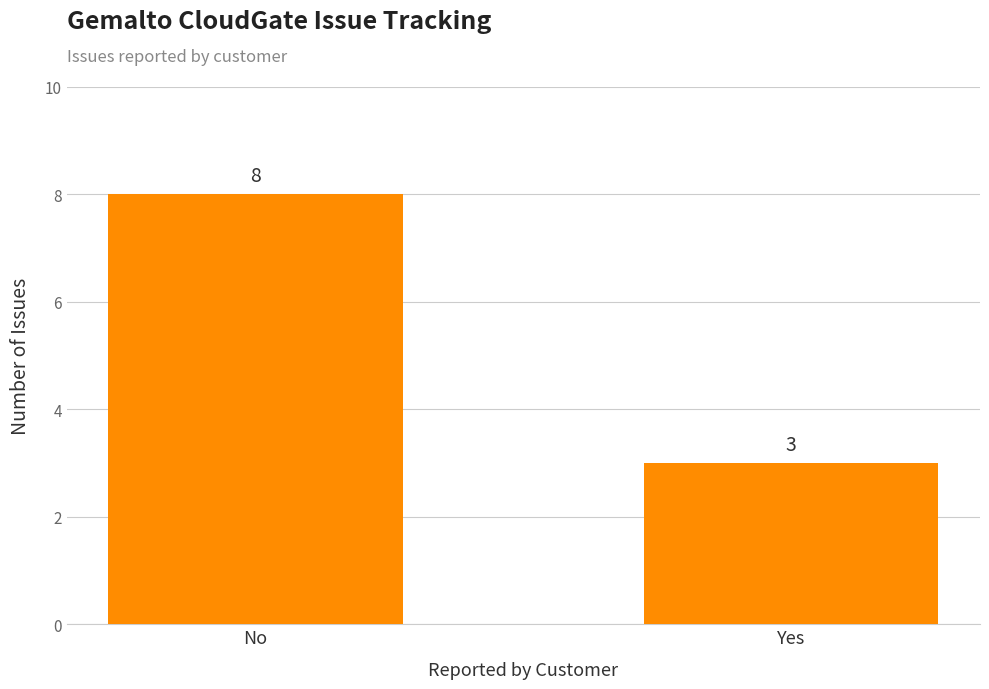

At which label is the value closest to 5?

Yes